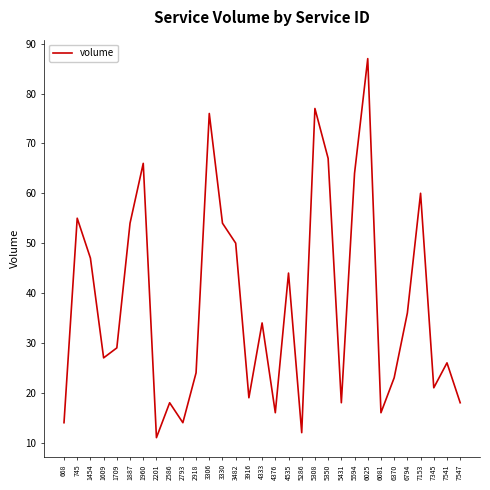

What is the change in value from 668 to 1887?

+40